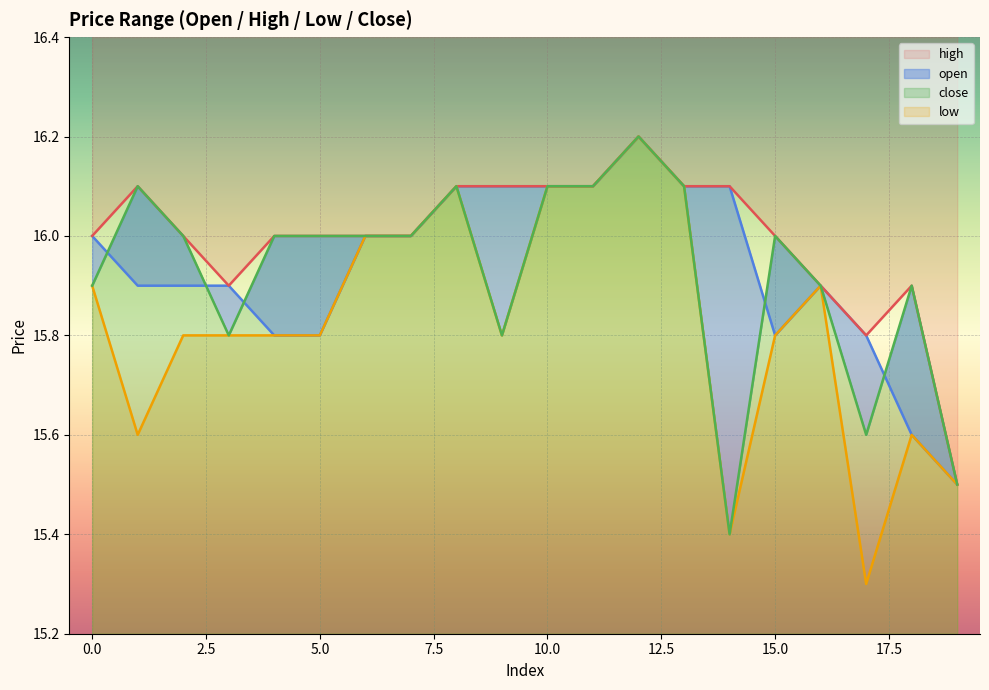

What value does the close series have at 0?

15.9